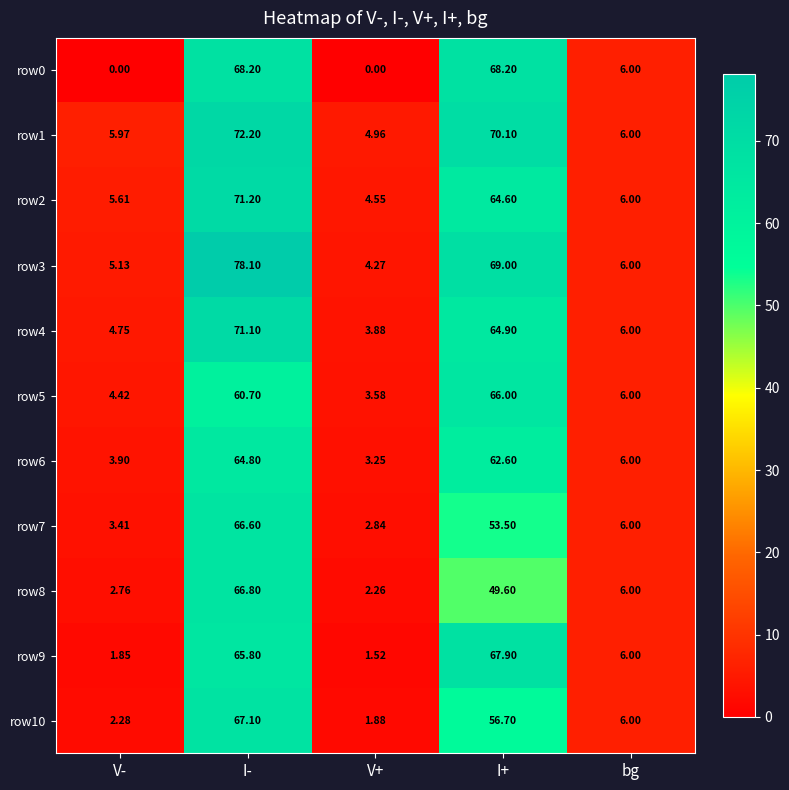

At which category is the sum across all series the highest?

I-